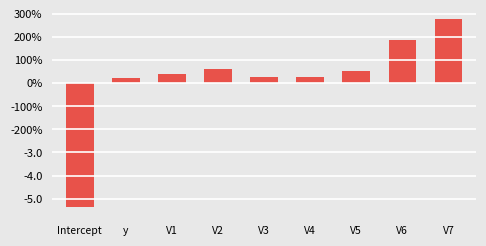

Does the chart contain any negative values?

Yes